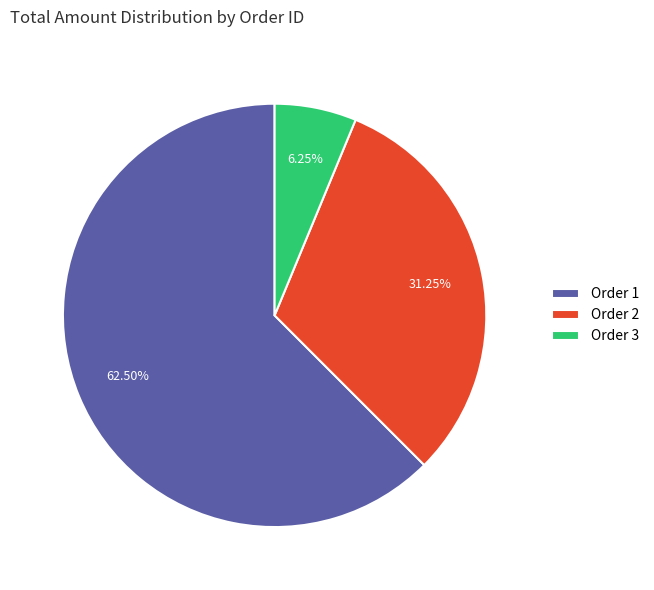

What is the ratio of the value at Order 2 to the value at Order 1?

0.5